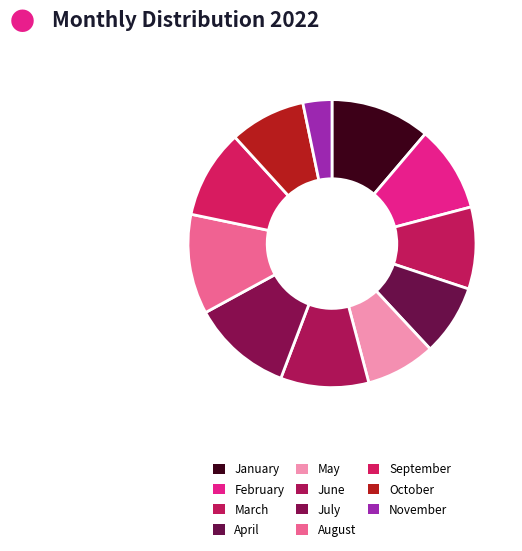

How many slices are in this pie chart?

11